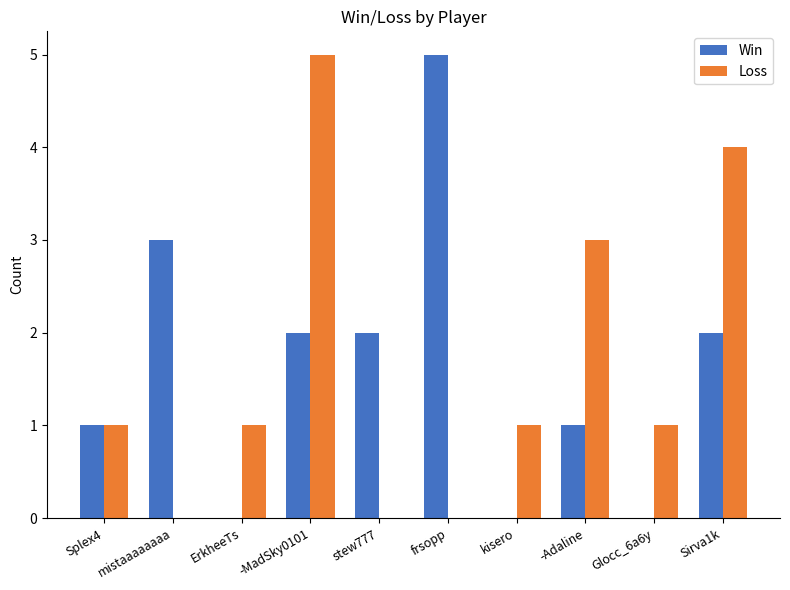

What is the sum of the Loss values at -Adaline and Glocc_6a6y?

4